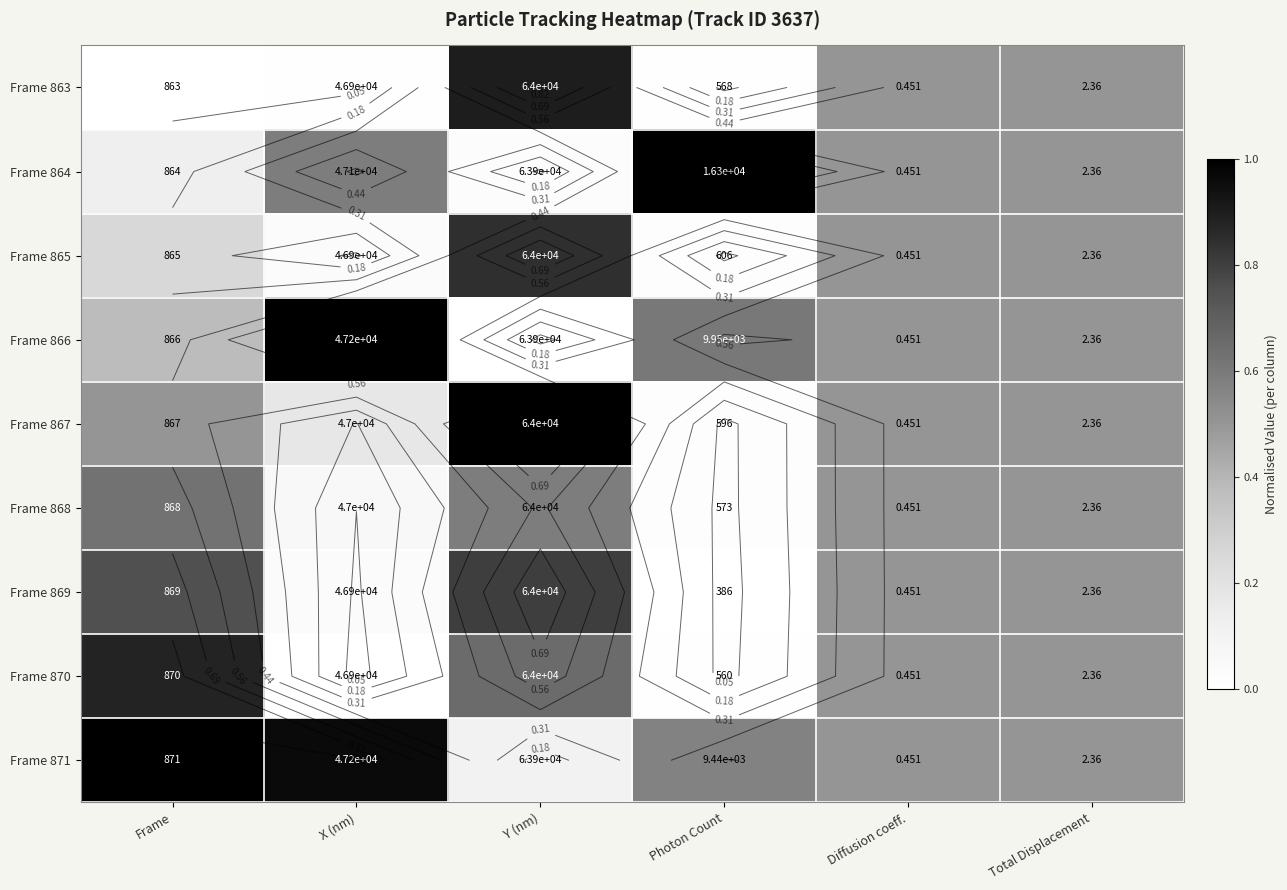

Which has a higher value, X (nm) or Y (nm)?

Y (nm)